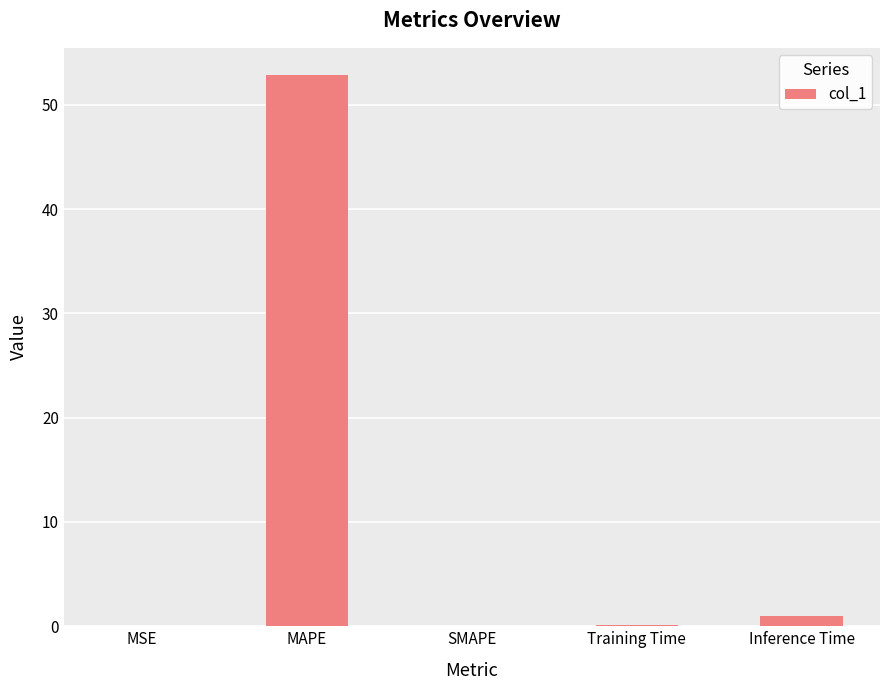

The chart shows a value of 0.0 at MSE. True or false?

True